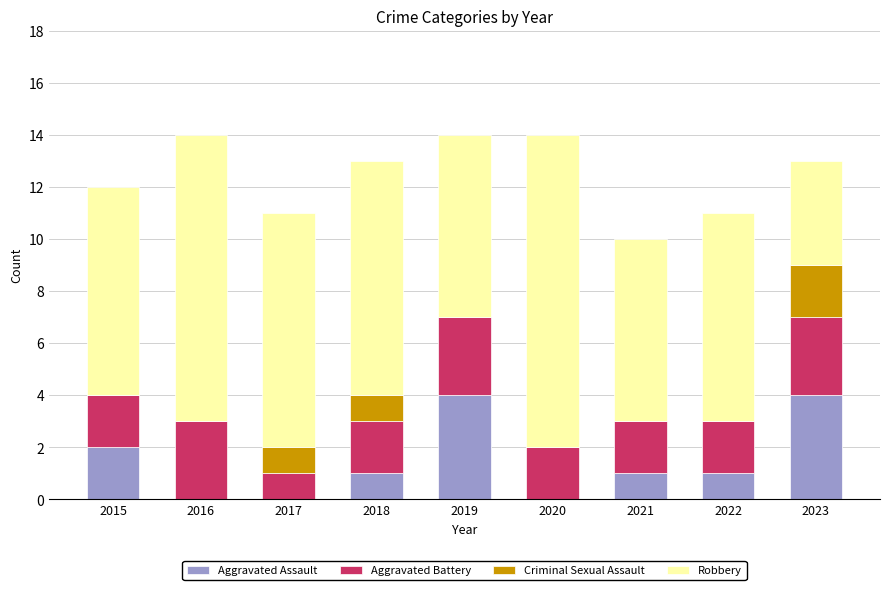

What is the maximum value for Aggravated Assault?

4